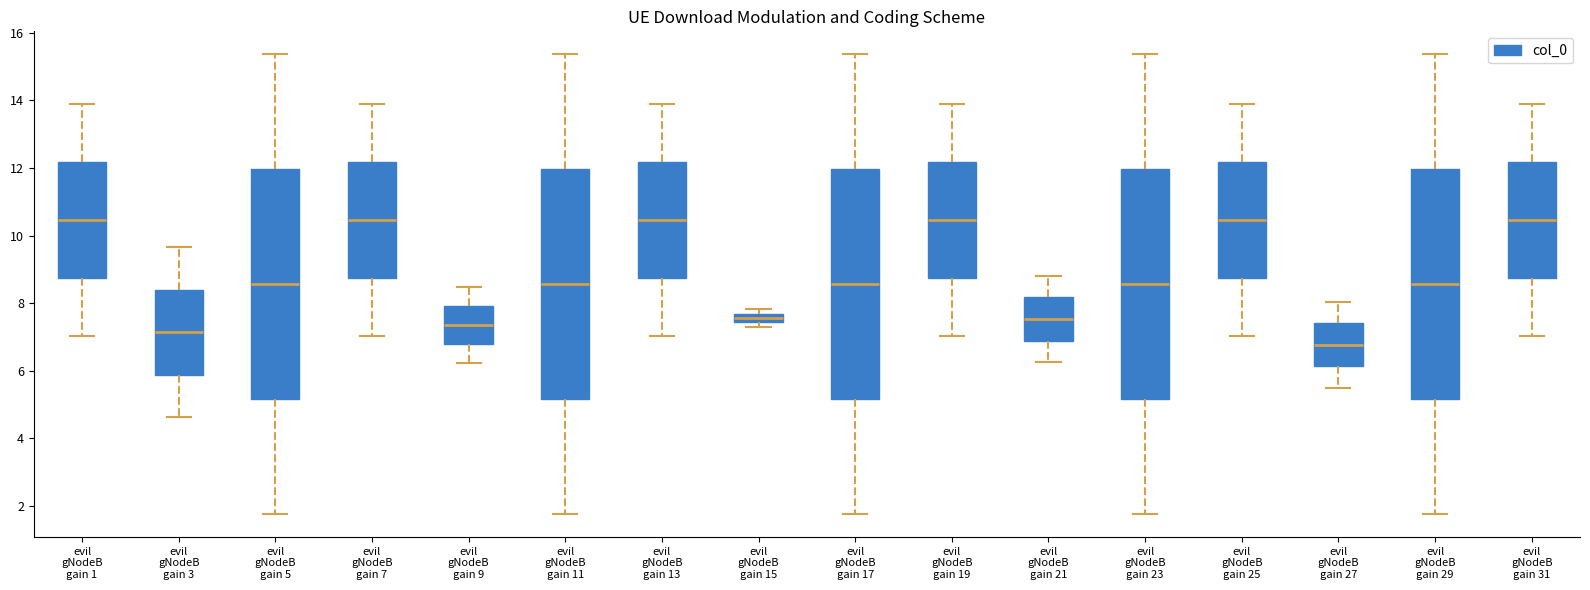

Where is the upper edge of the box for evil gNodeB gain 9 on the y-axis? The values are not printed on the chart, so give them approximately, as read against the axis.

8.0